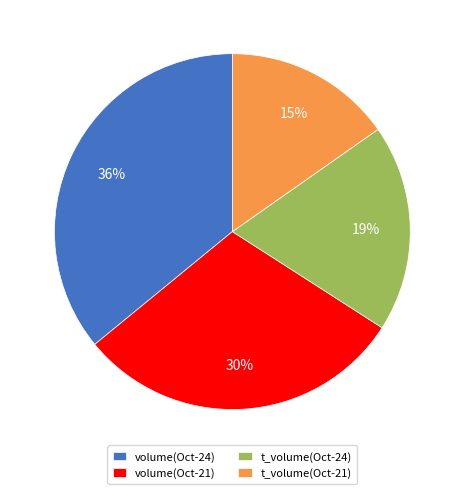

Count the number of slices in the pie.

4